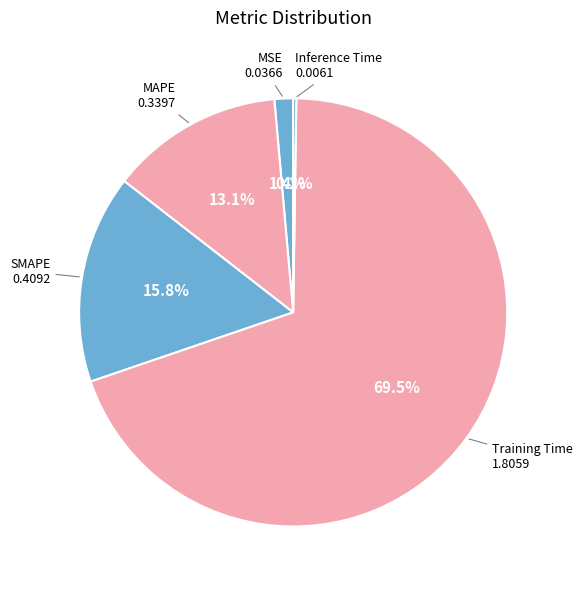

Which slice represents more than half of the pie?

Training Time